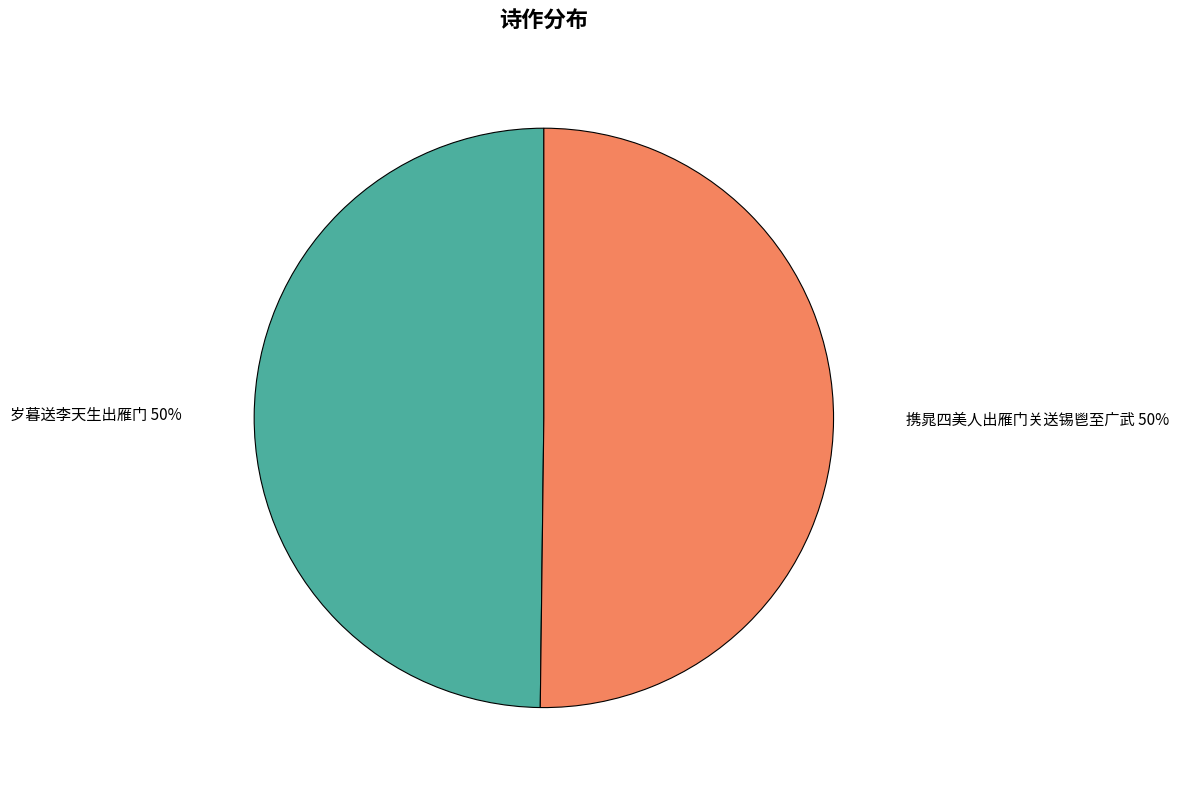

How many slices are in this pie chart?

2